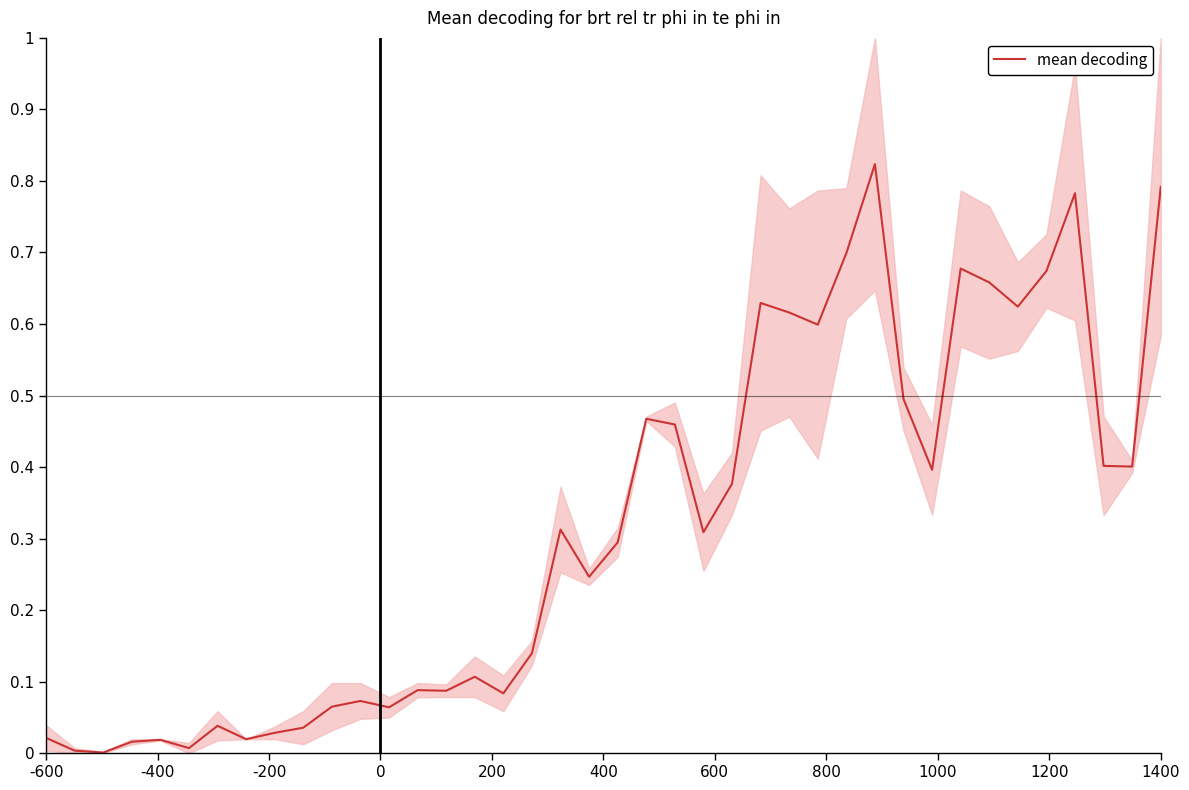

What is the difference between the maximum and minimum values?

0.8